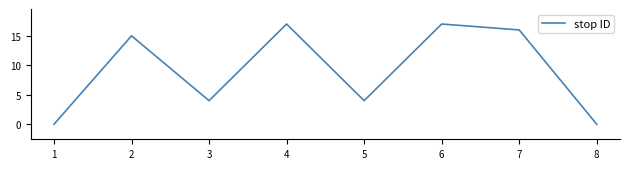

How many interior local valleys (lower than both neighbors) does the data have?

2